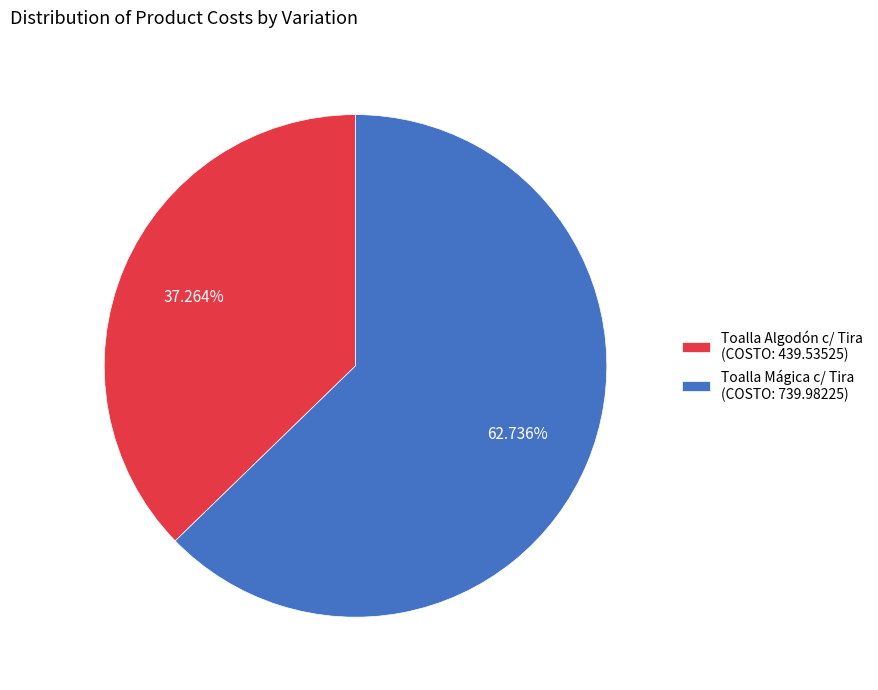

Which category accounts for the majority?

Toalla Mágica c/ Tira (COSTO: 739.98225)